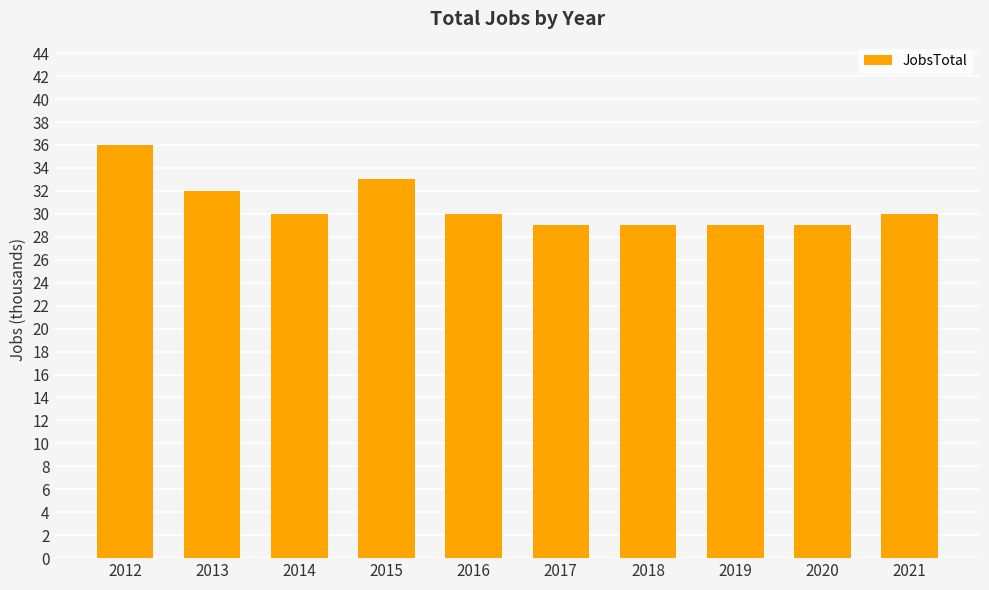

Are the bars grouped side by side (vs. stacked)?

No